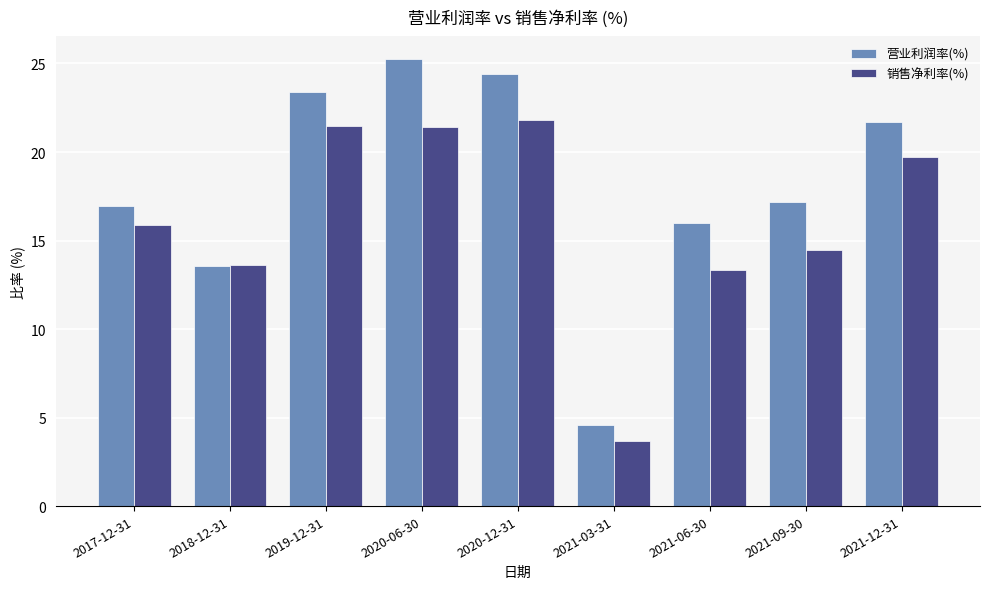

Which series has the largest range (max minus min)?

营业利润率(%)